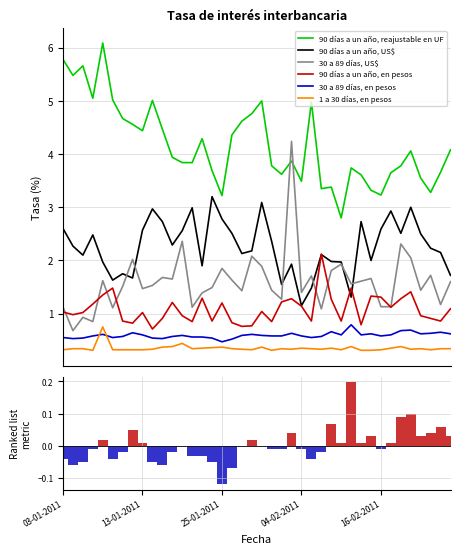

What is the average value of the 90 días a un año, reajustable en UF series?

4.2